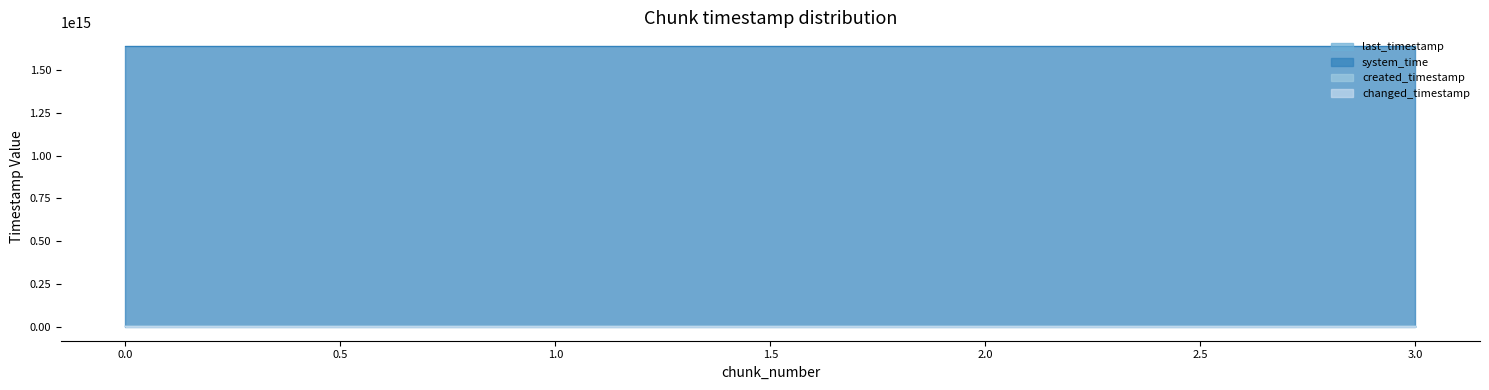

True or false: last_timestamp has more than 1 points higher than both neighbors.

False